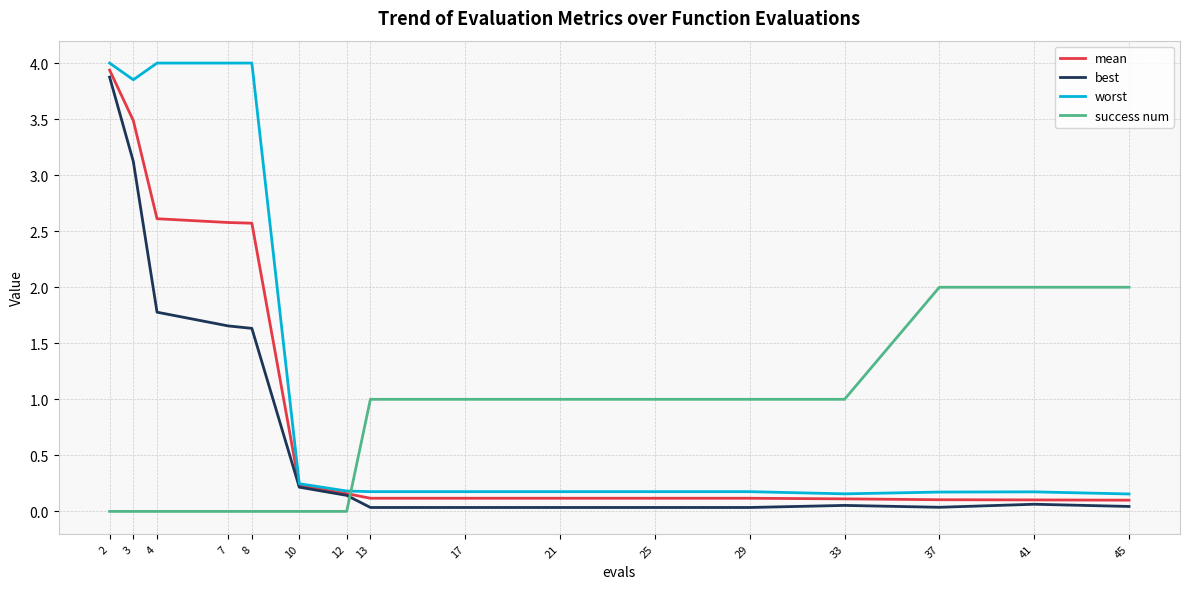

How many intersections are there between worst and success num?

1